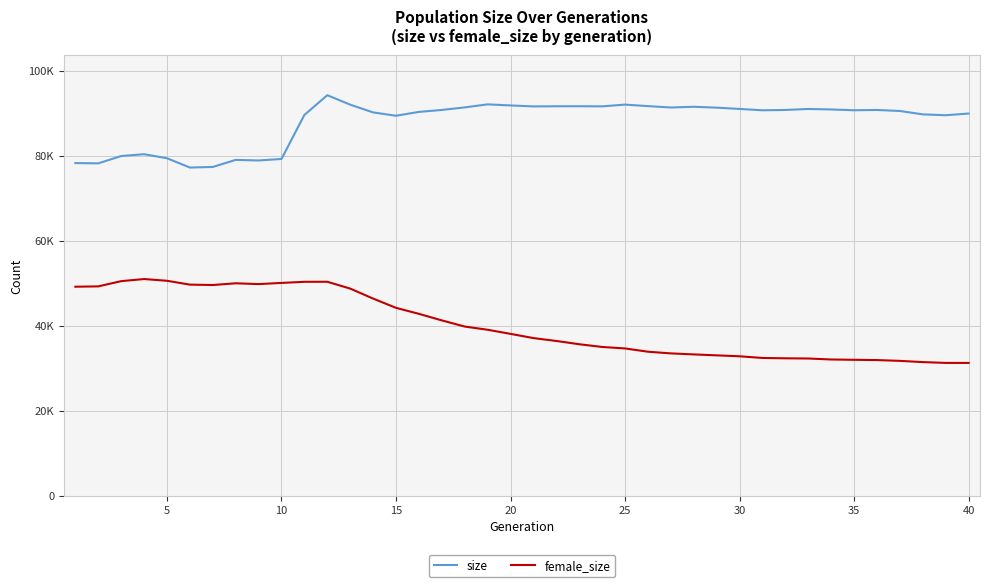

Does the chart have visible grid lines?

Yes